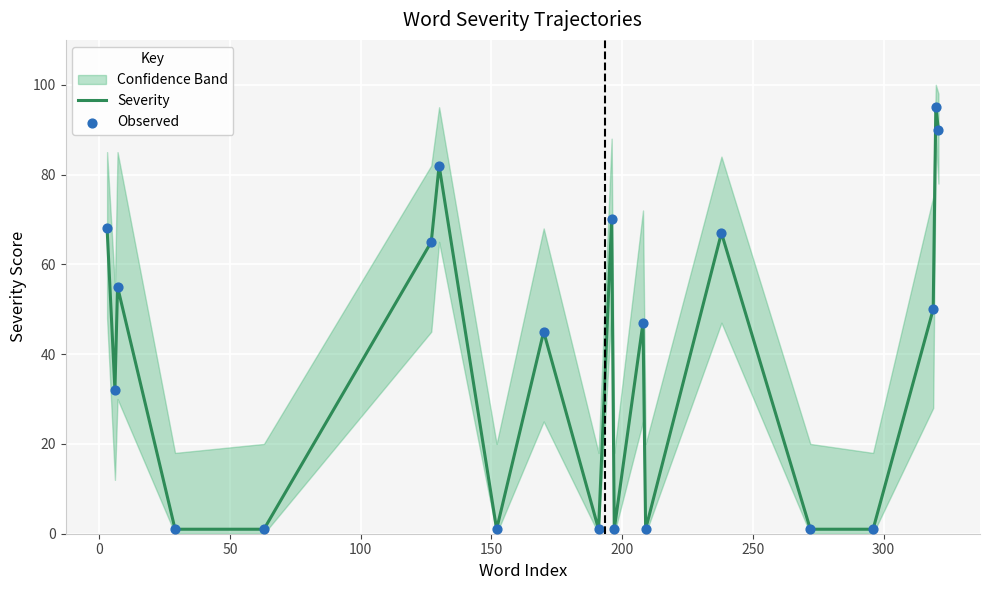

Which series reaches the minimum Y coordinate?

Severity